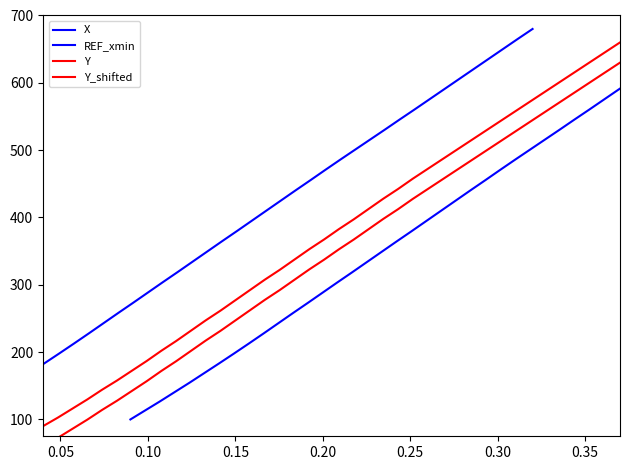

True or false: Y and Y_shifted intersect in this chart.

False